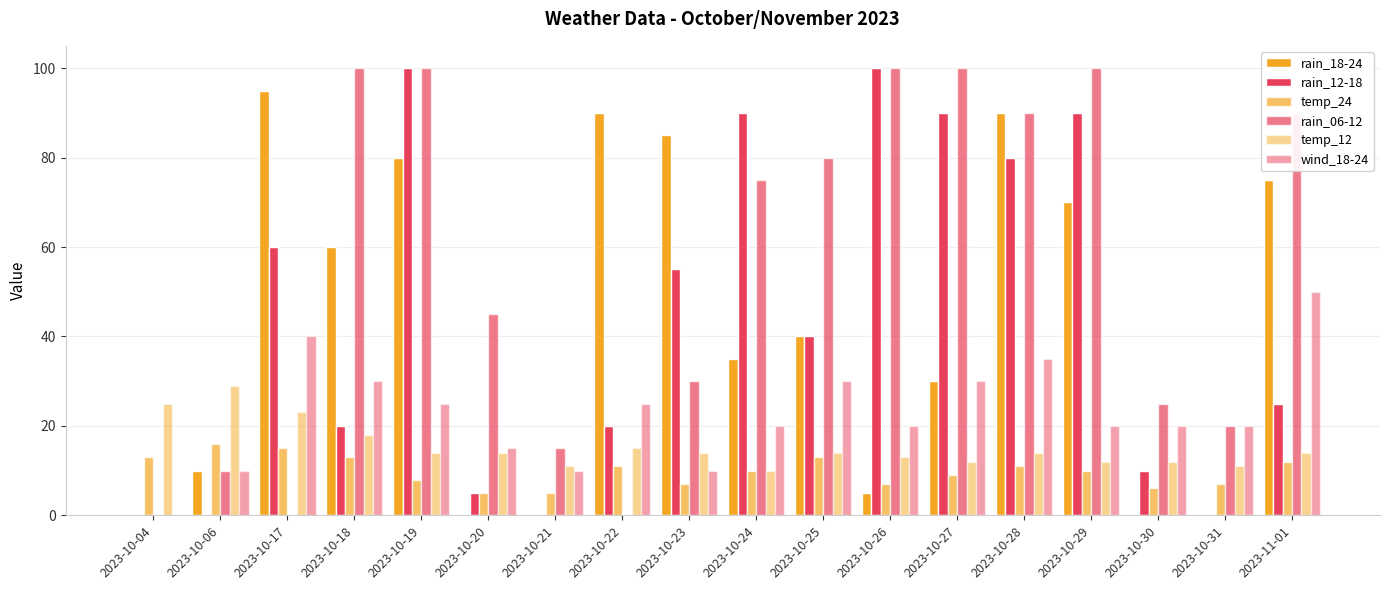

How many series are shown in this chart?

6